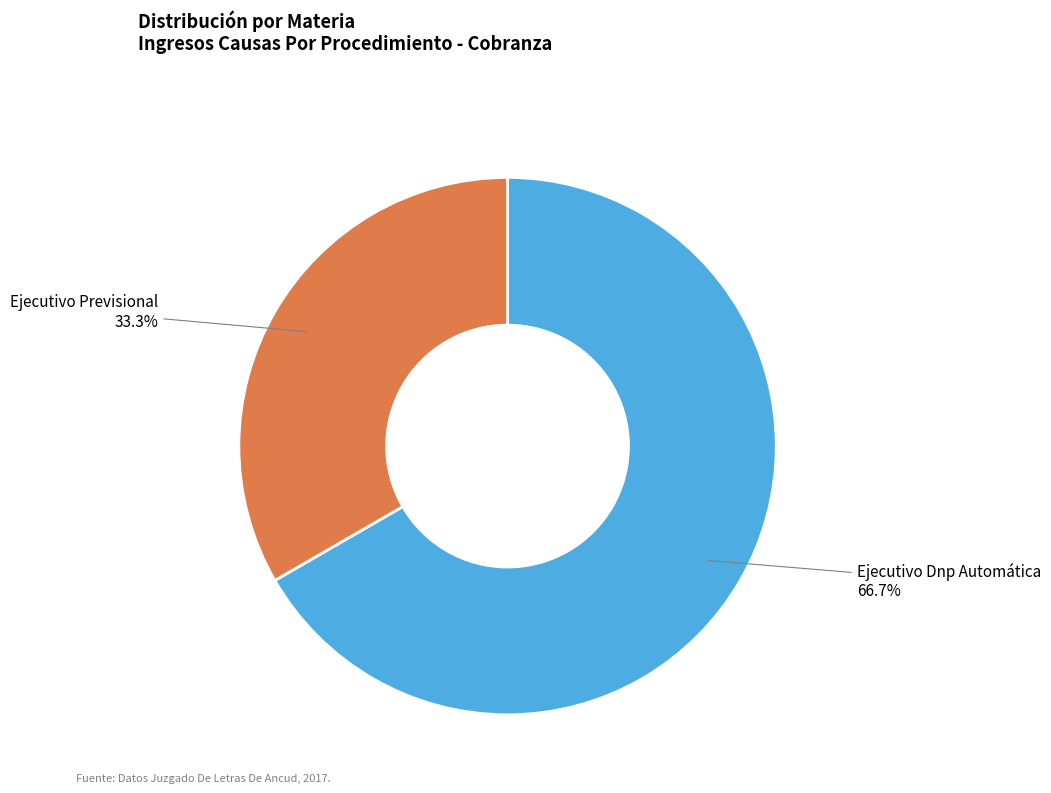

What is the total percentage of Ejecutivo Dnp Automática and Ejecutivo Previsional?

100.0%